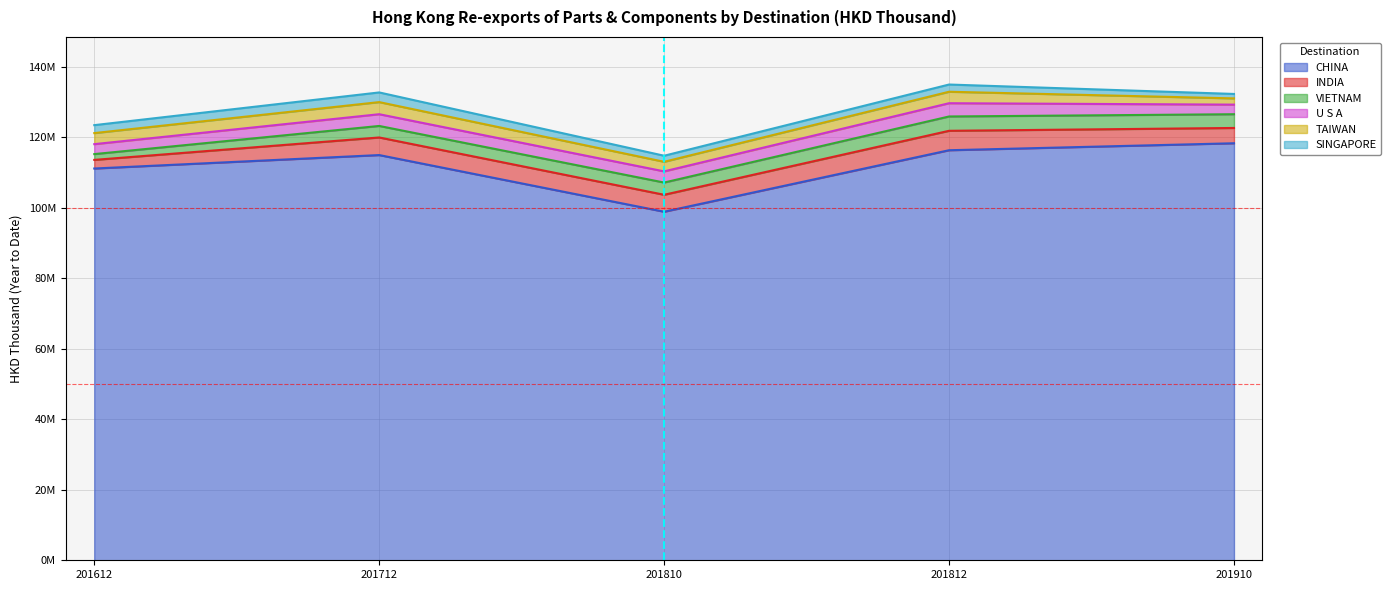

How many times do VIETNAM and SINGAPORE cross each other?

1